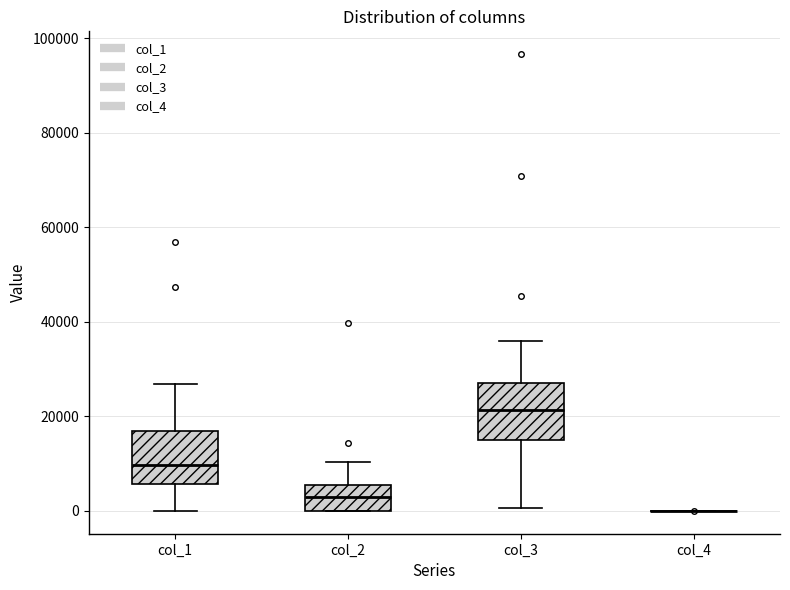

Reading left to right, read every box against the y-axis: the position of its median line, the range the box covers, and the ends of its whiskers. The values are not printed on the chart, so give them approximately, as read against the axis.

col_1: median 10000, box 6000 to 16000, whiskers 0 to 26000
col_2: median 2000, box 0 to 6000, whiskers 0 to 10000
col_3: median 22000, box 16000 to 28000, whiskers 0 to 36000
col_4: box collapsed to a line at 0, whiskers 0 to 0